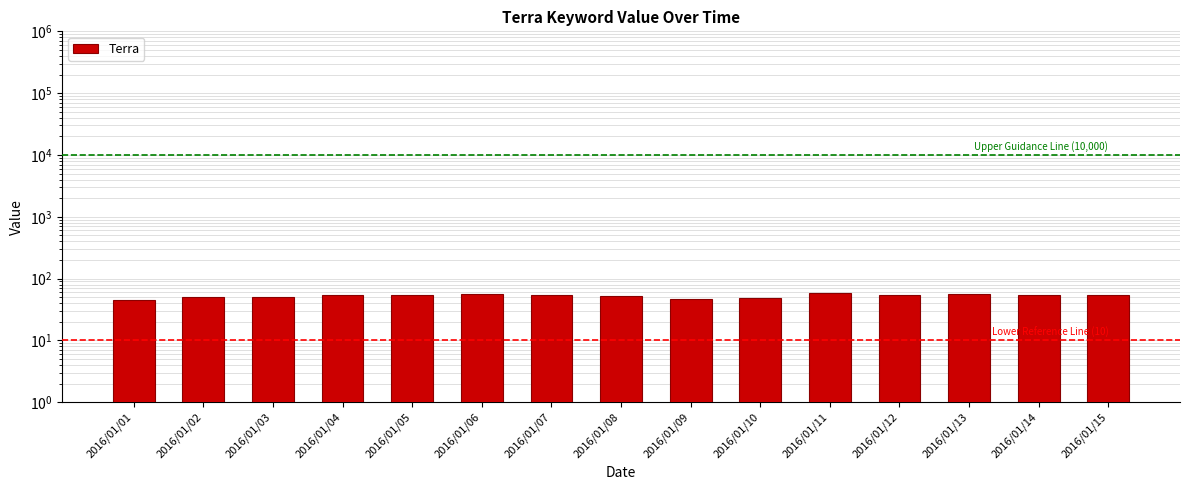

List the labels in order of value, smallest first.

2016/01/01, 2016/01/09, 2016/01/10, 2016/01/02, 2016/01/03, 2016/01/08, 2016/01/04, 2016/01/05, 2016/01/15, 2016/01/07, 2016/01/12, 2016/01/14, 2016/01/06, 2016/01/13, 2016/01/11